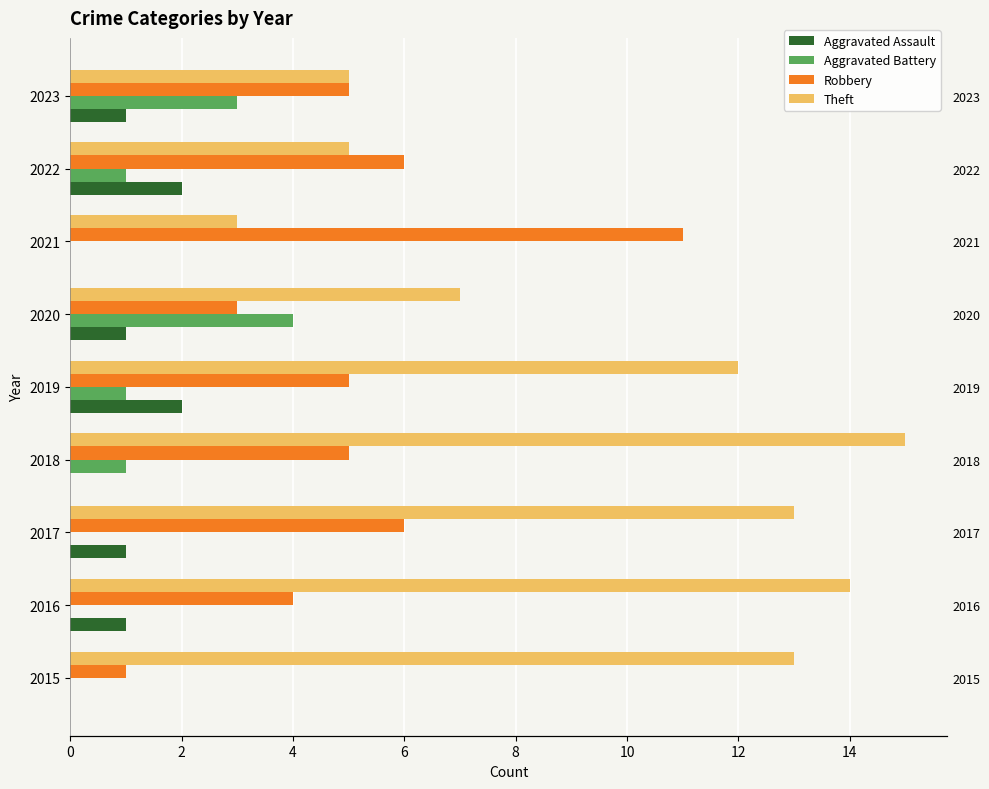

Which series changed the most between 2015 and 2019?

Robbery